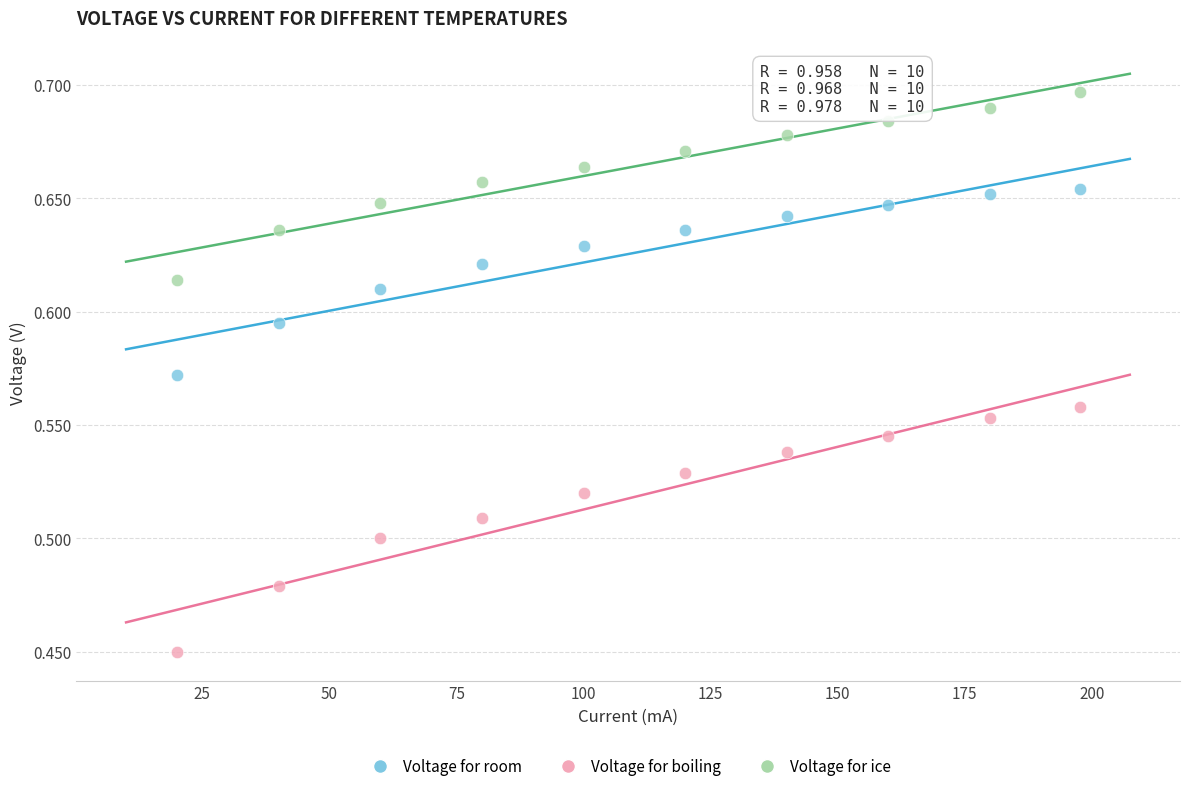

Which series contains the highest Y value?

Voltage for ice